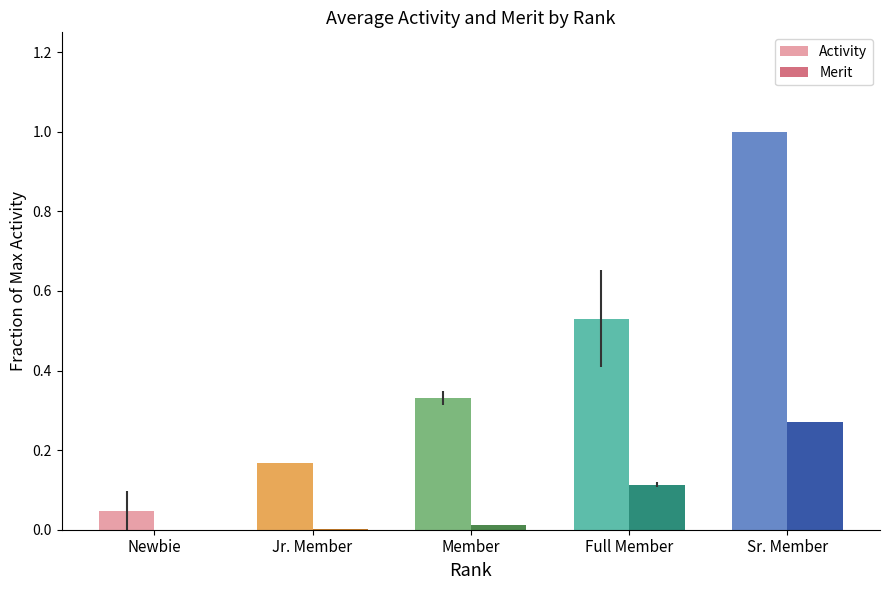

Which series has the largest total across all categories?

Activity